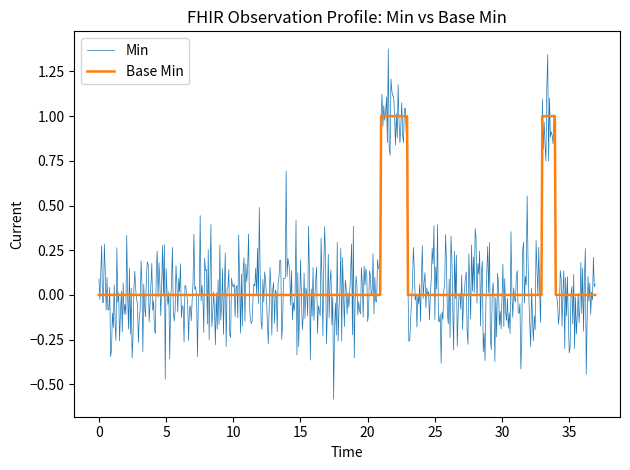

How many lines are shown in the chart?

2